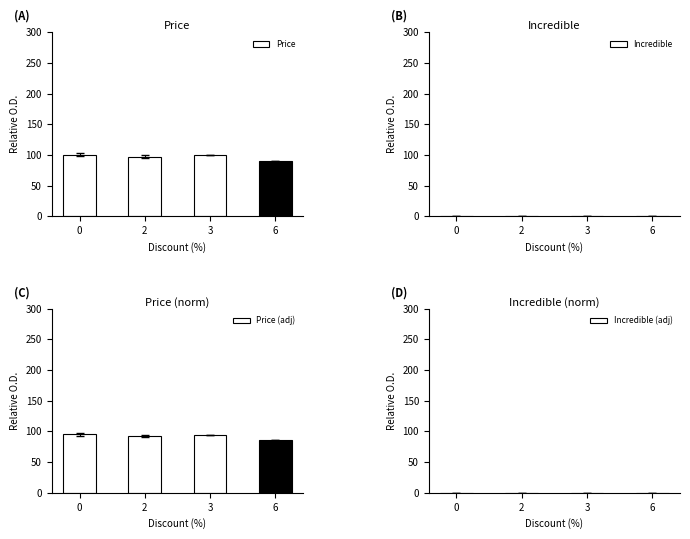

The Incredible series shows 0.0 at 6. True or false?

True